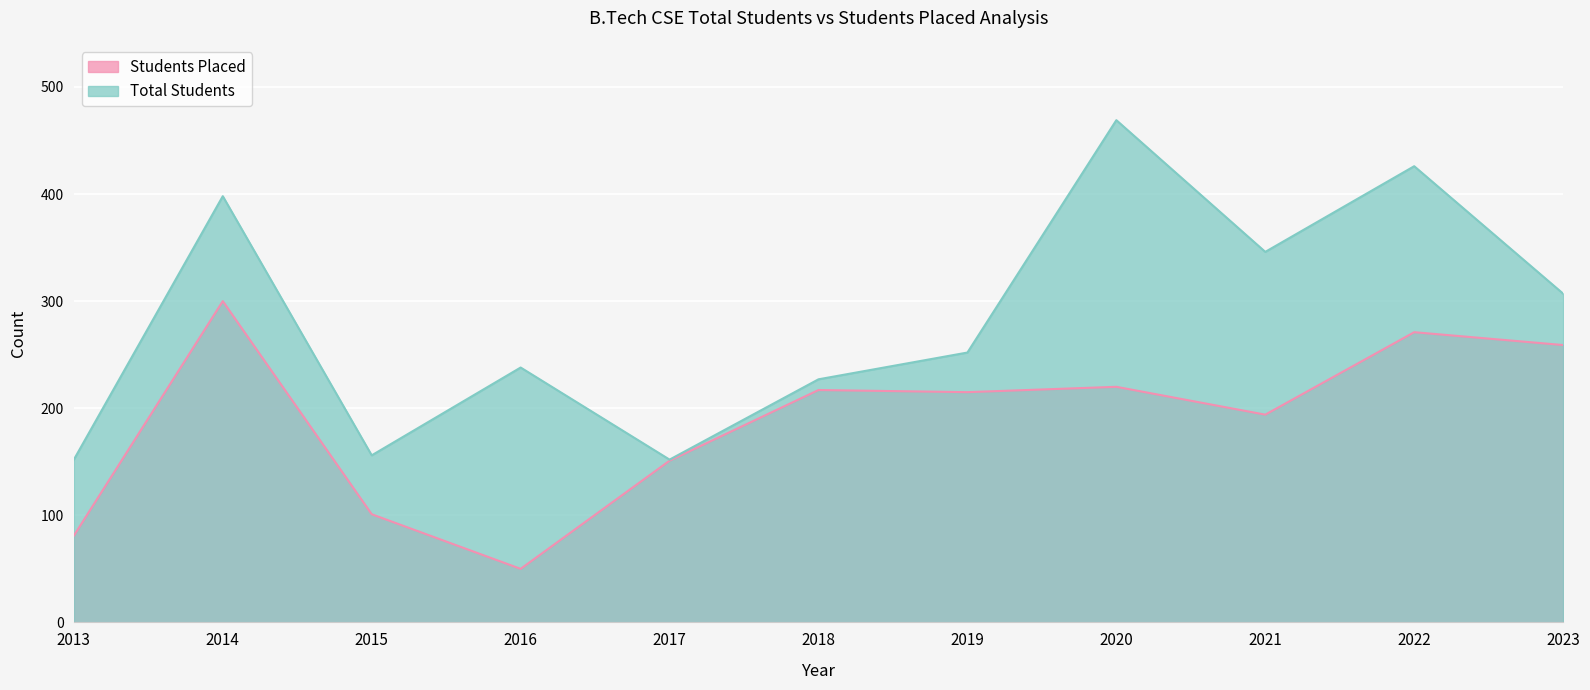

Reading left to right, what are all the values shown in this chart?

Students Placed: 2013=81	2014=300	2015=101	2016=50	2017=151	2018=217	2019=215	2020=220	2021=194	2022=271	2023=259
Total Students: 2013=152	2014=398	2015=156	2016=238	2017=152	2018=227	2019=252	2020=469	2021=346	2022=426	2023=307